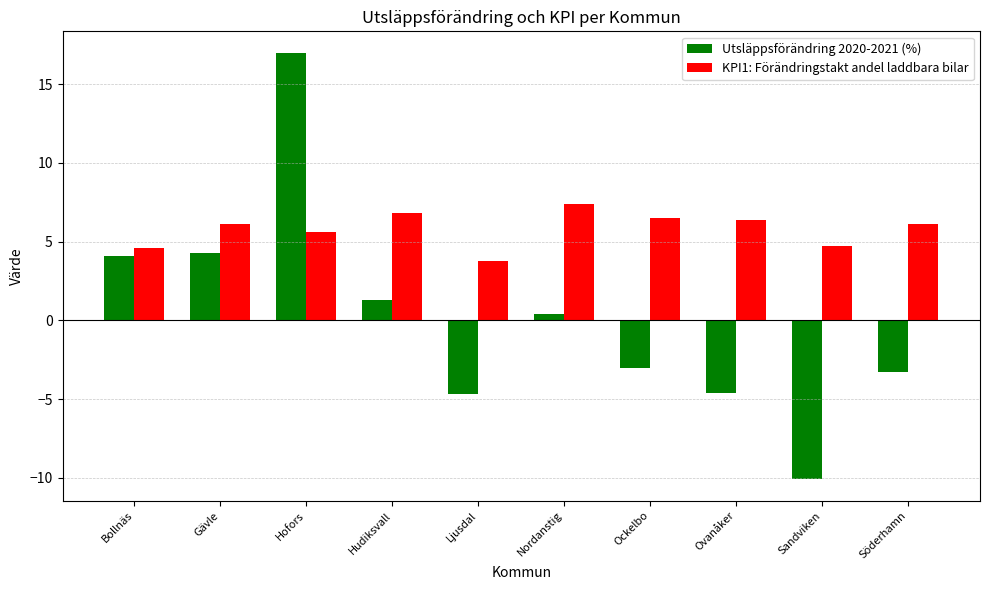

List the series in order of their peak value, lowest first.

KPI1: Förändringstakt andel laddbara bilar, Utsläppsförändring 2020-2021 (%)